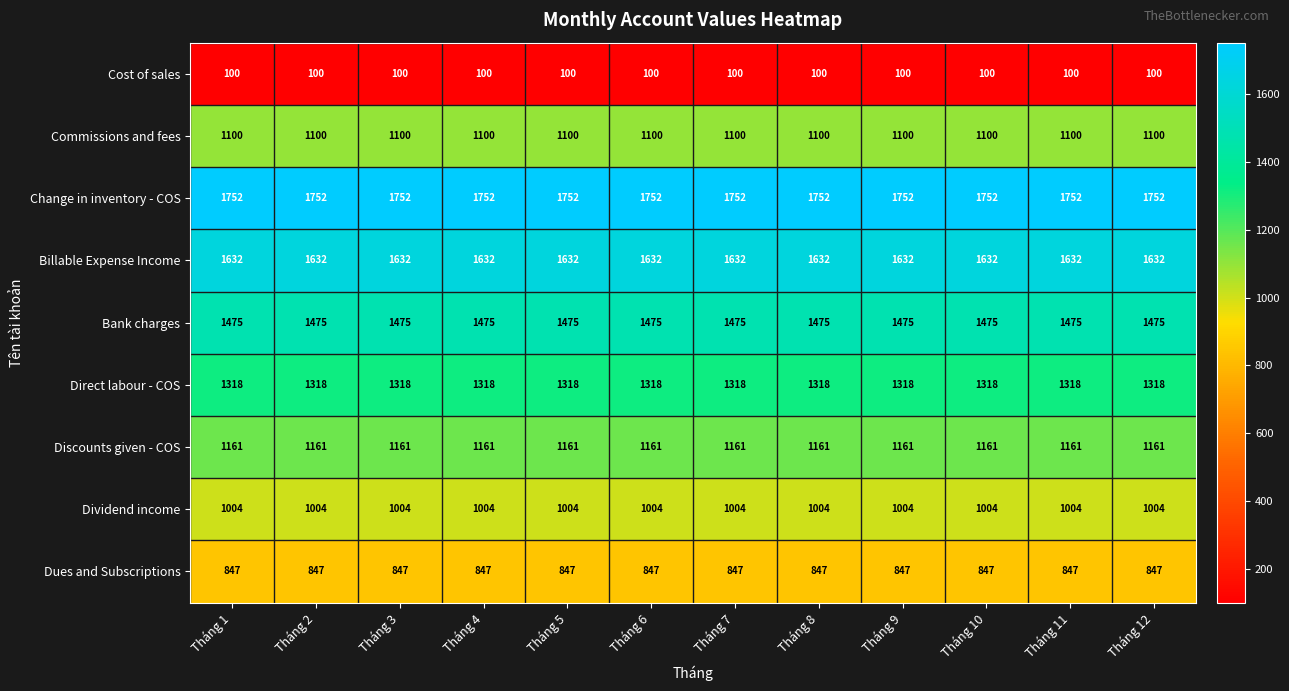

What is the minimum value shown in the chart?

100